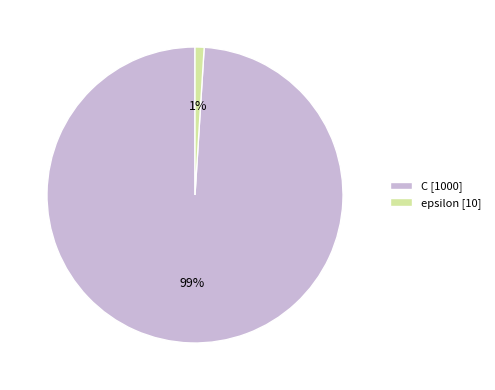

Between C [1000] and epsilon [10], which is larger?

C [1000]